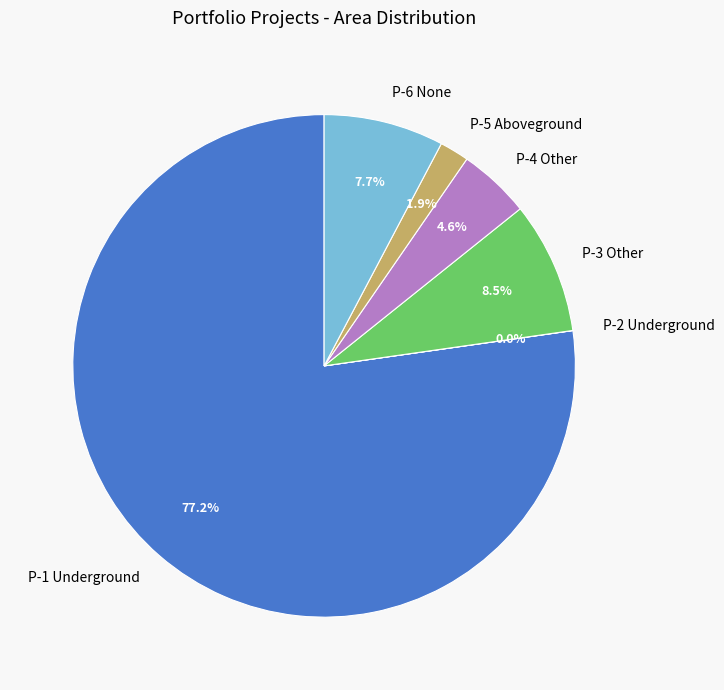

Is there any slice that represents more than half of the pie?

Yes